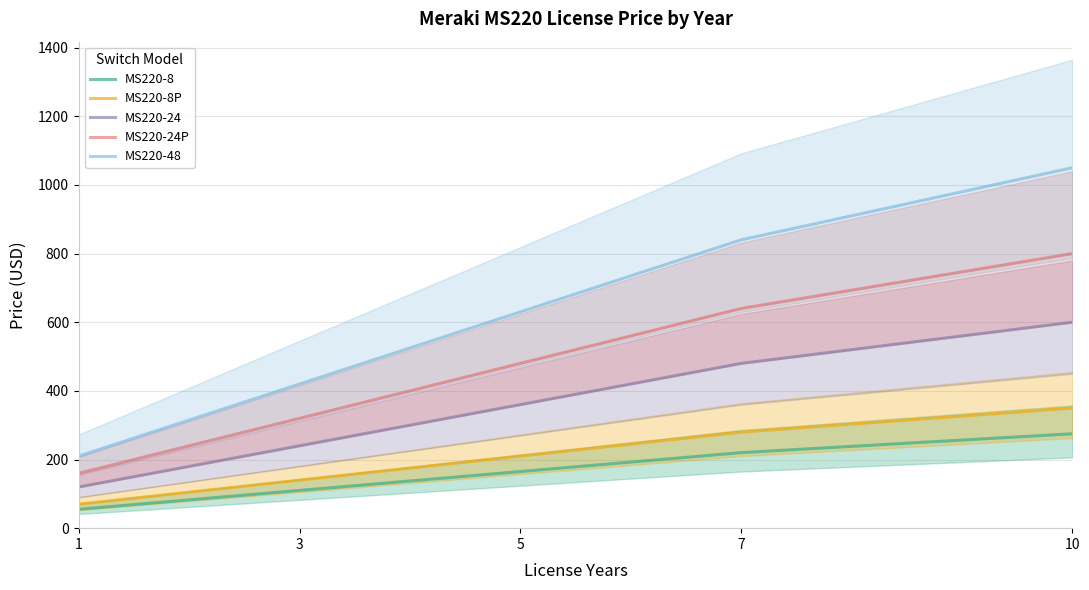

True or false: MS220-8 has a value of 55 at 1.

True